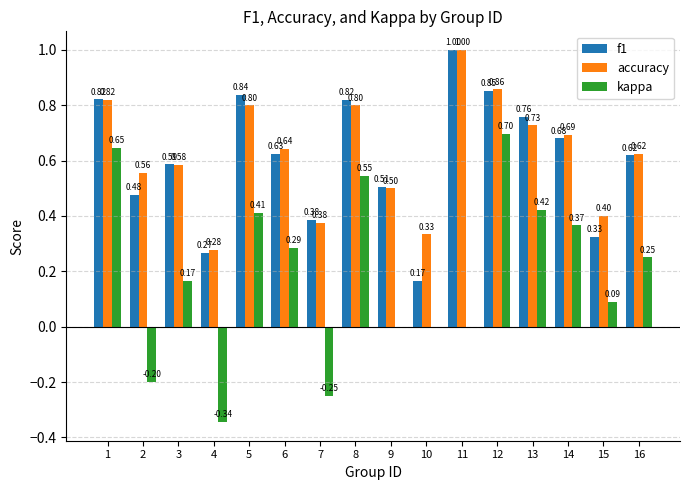

At which label is accuracy closest to 0?

4